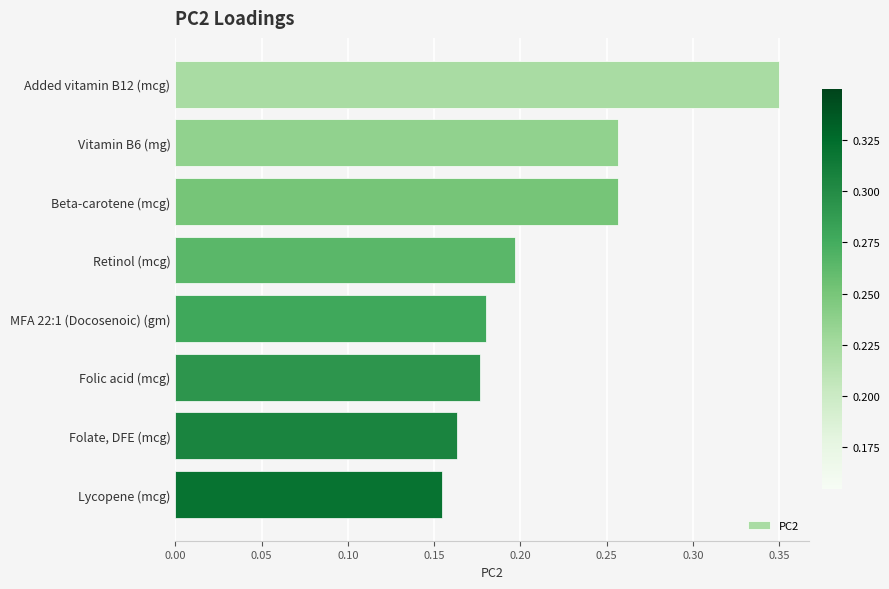

Does the chart contain stacked bars?

No